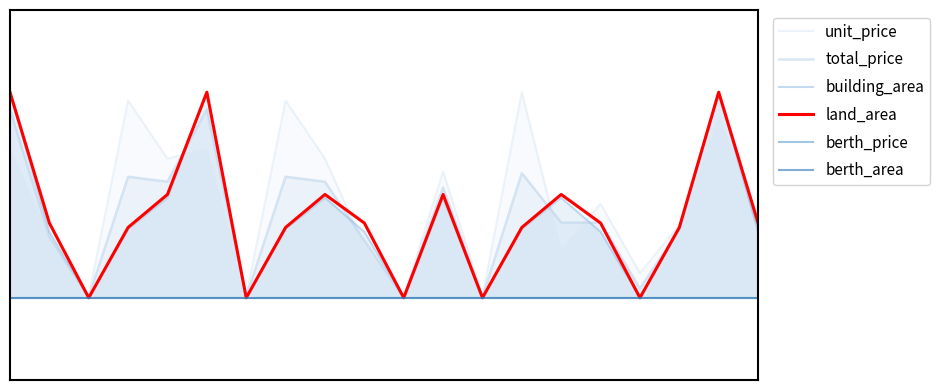

What is the maximum value shown in the chart?

1.0